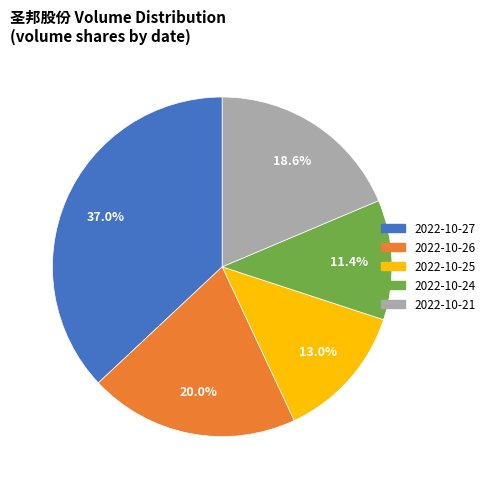

Approximately how many times larger is the value at 2022-10-27 compared to 2022-10-24?

3.2